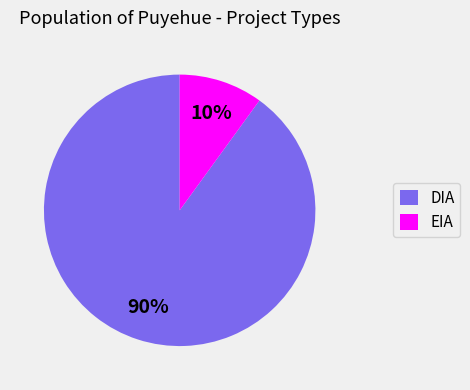

Is EIA the majority of the pie?

No